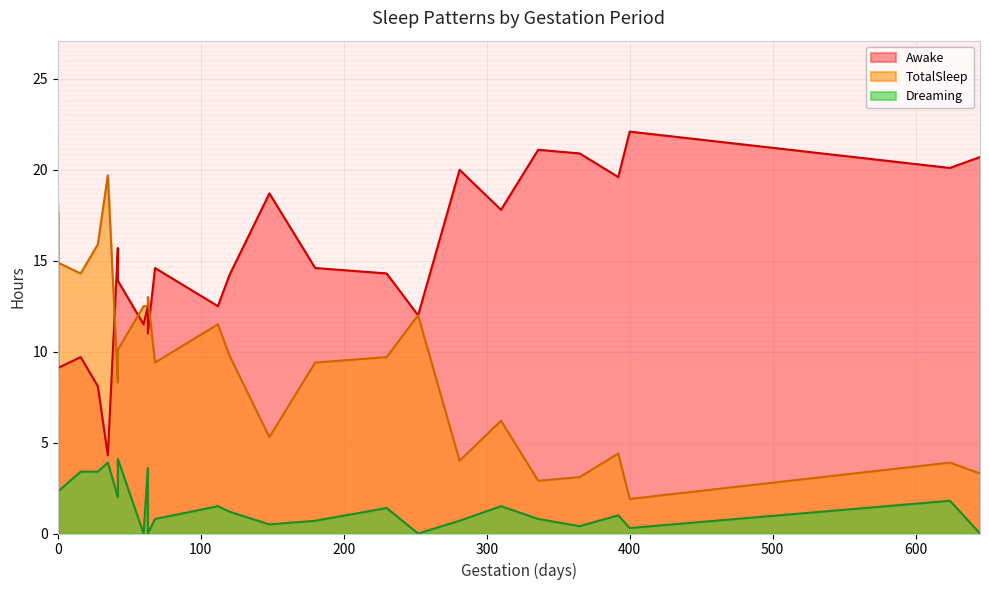

Does the chart display data point markers on the line(s)?

No